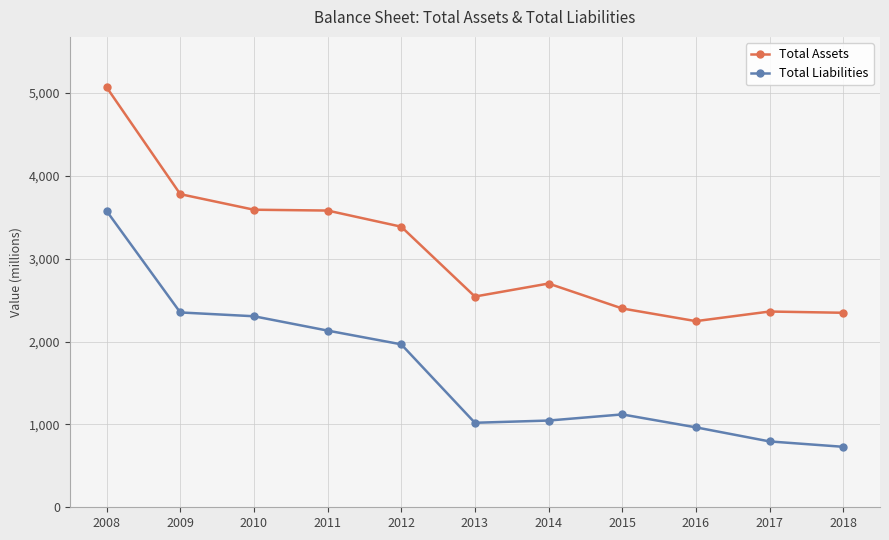

At which label does Total Assets first exceed 2701?

2008